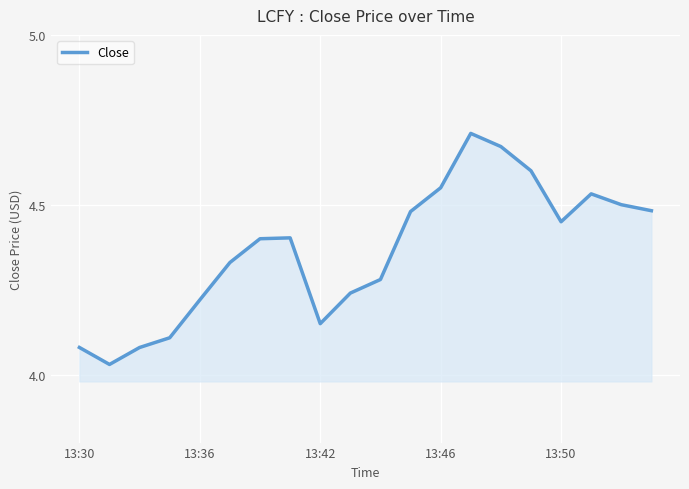

What is the difference between the maximum and minimum values?

0.7